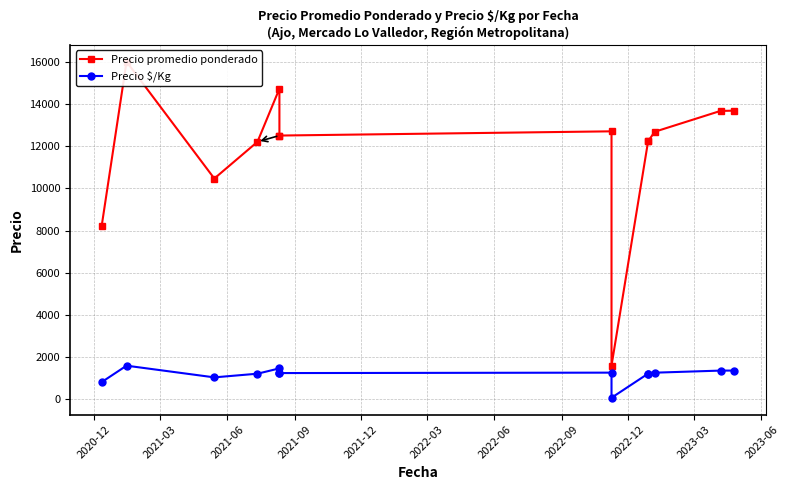

What is the label of the 3rd point from the left?

2021-06